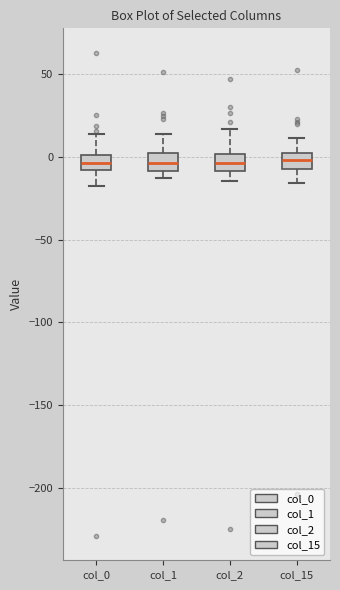

Reading left to right, read every box against the y-axis: the position of its median line, the range the box covers, and the ends of its whiskers. The values are not printed on the chart, so give them approximately, as read against the axis.

col_0: median -5, box -10 to 0, whiskers -15 to 15
col_1: median -5, box -10 to 5, whiskers -15 to 15
col_2: median -5, box -10 to 0, whiskers -15 to 15
col_15: median 0, box -5 to 5, whiskers -15 to 10